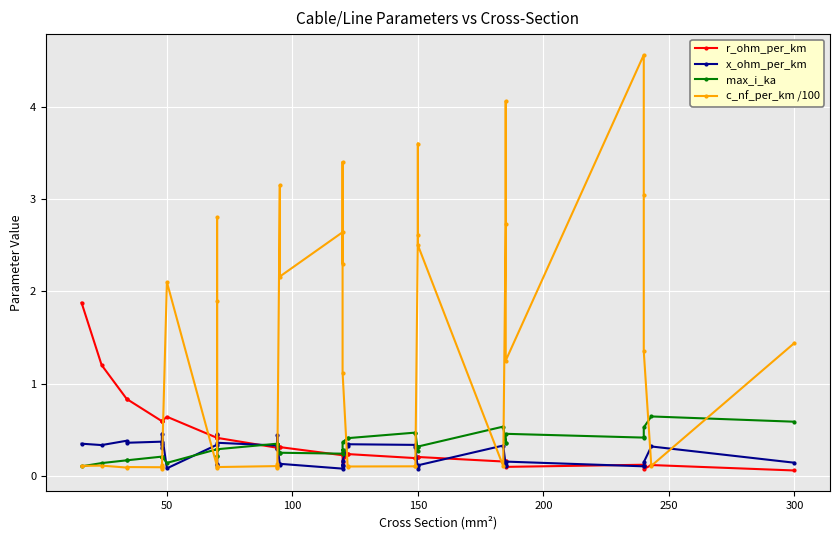

What are all the series names shown in the legend?

r_ohm_per_km, x_ohm_per_km, max_i_ka, c_nf_per_km /100